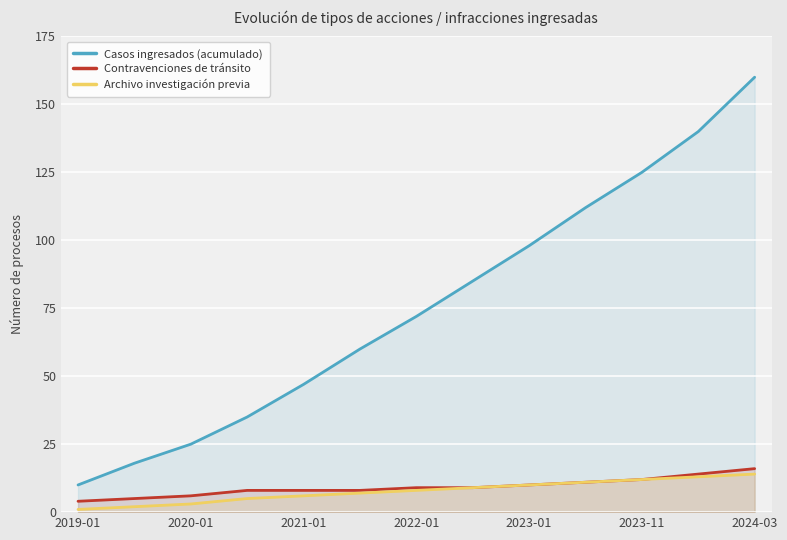

Which series has the largest total across all categories?

Casos ingresados (acumulado)